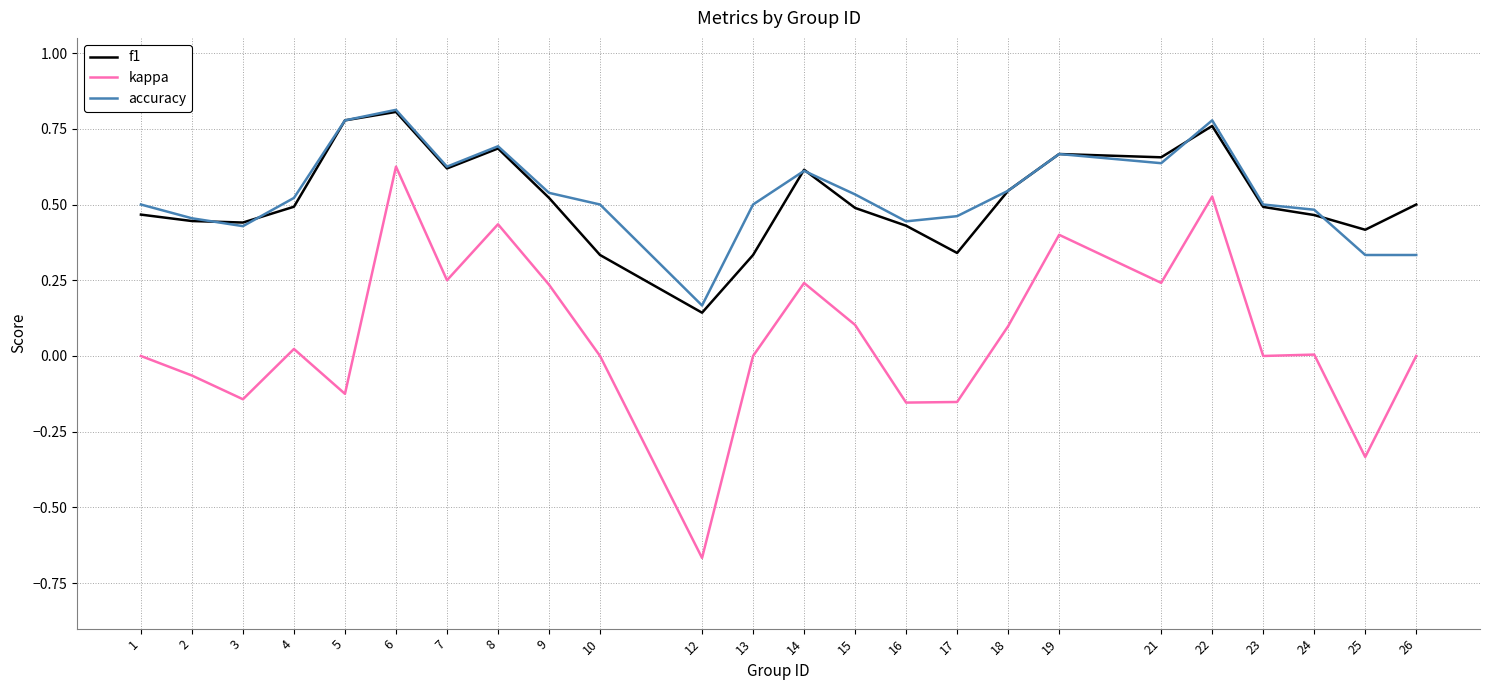

What is the sum of the accuracy values at 14 and 4?

1.1